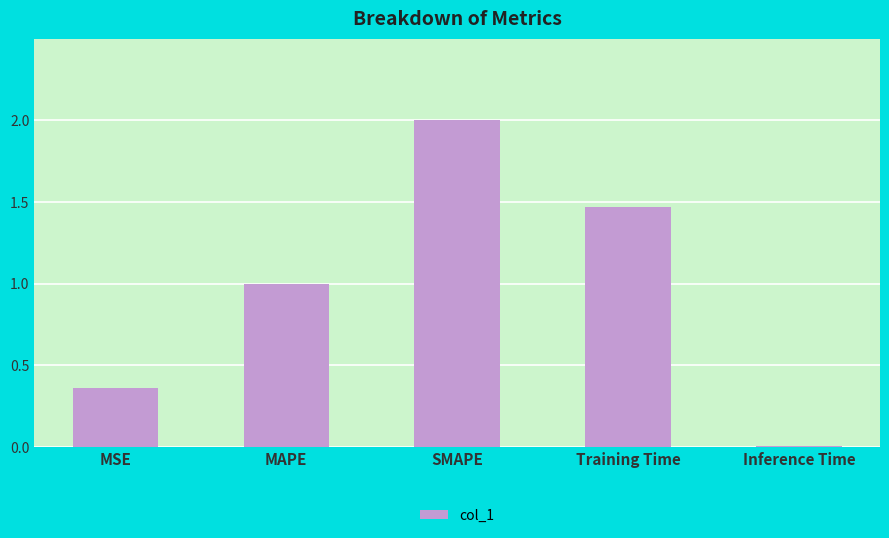

What is the label of the 3rd bar from the left?

SMAPE